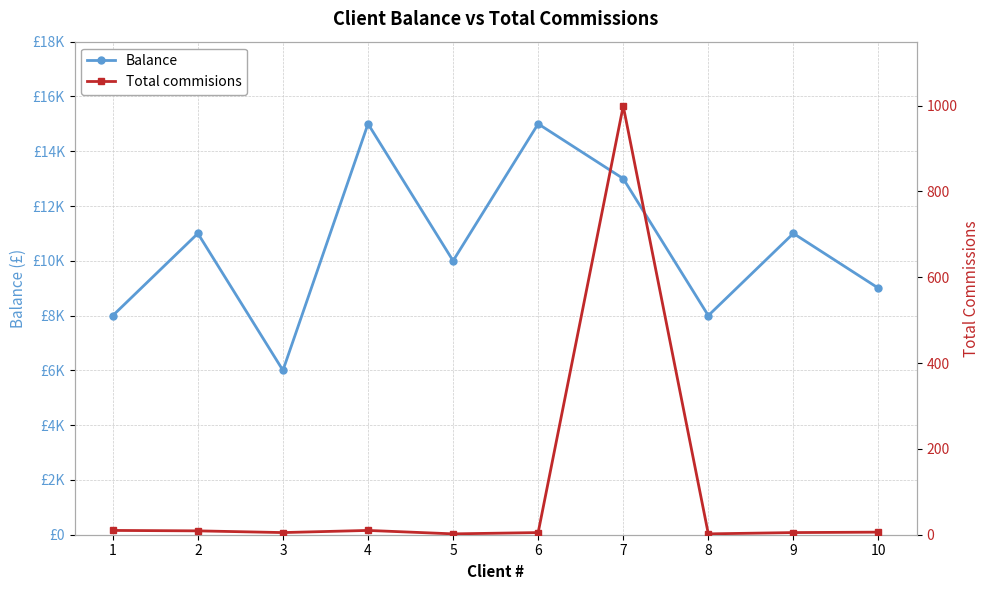

True or false: Total commisions and Balance intersect in this chart.

False